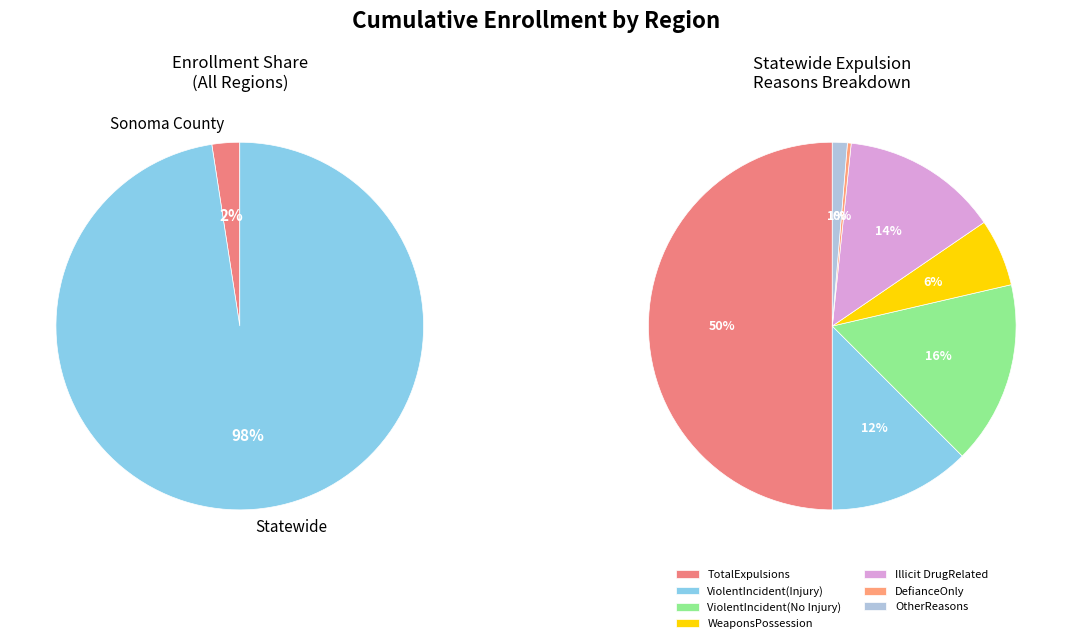

The Sonoma County slice represents 15% of the pie. True or false?

False